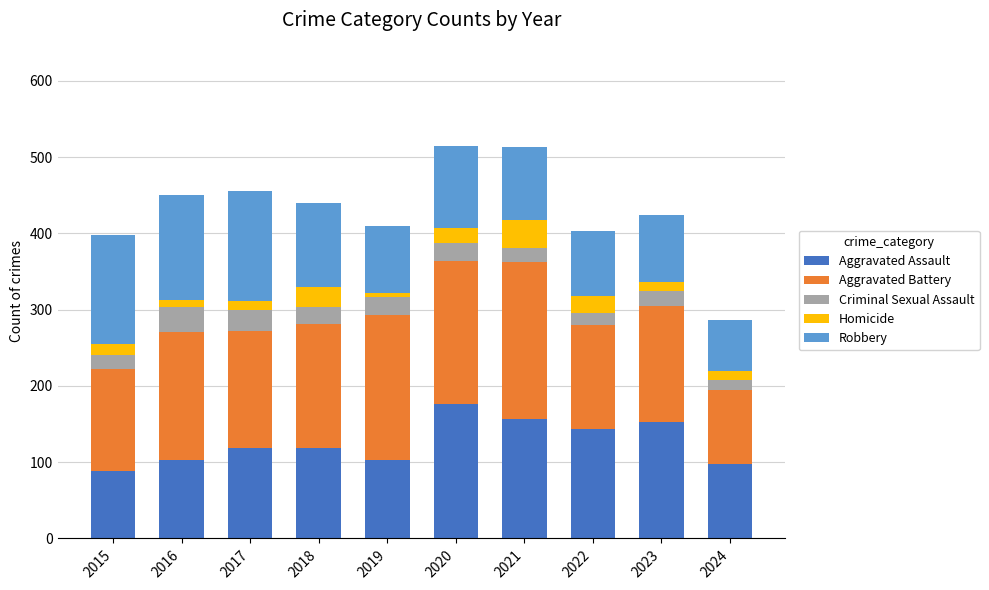

The value of Aggravated Assault at 2015 is 150. True or false?

False